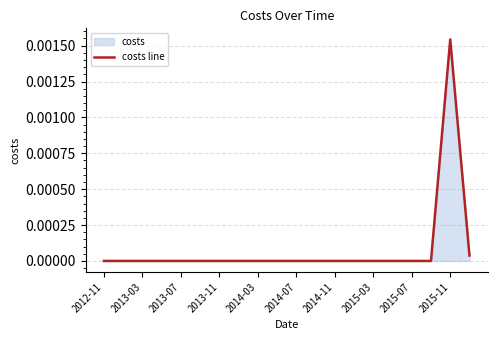

Which label corresponds to the largest value in the chart?

2015-11